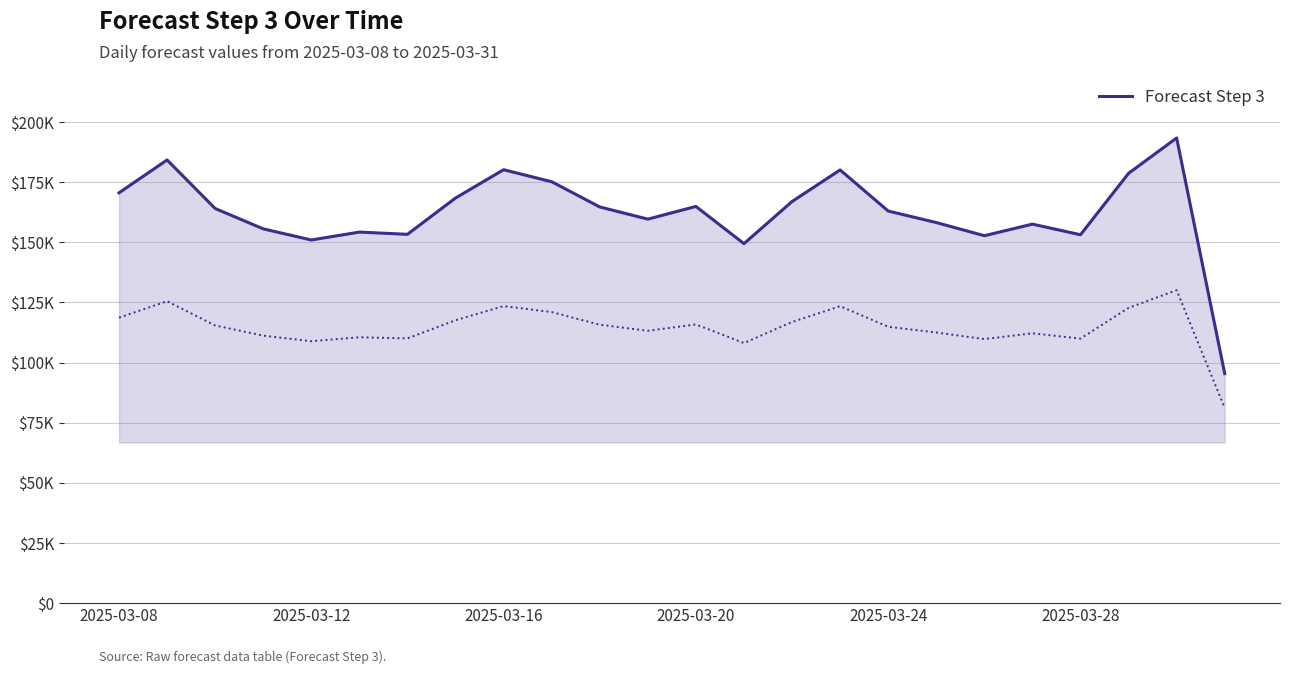

What is the difference between the maximum and minimum values?

97970